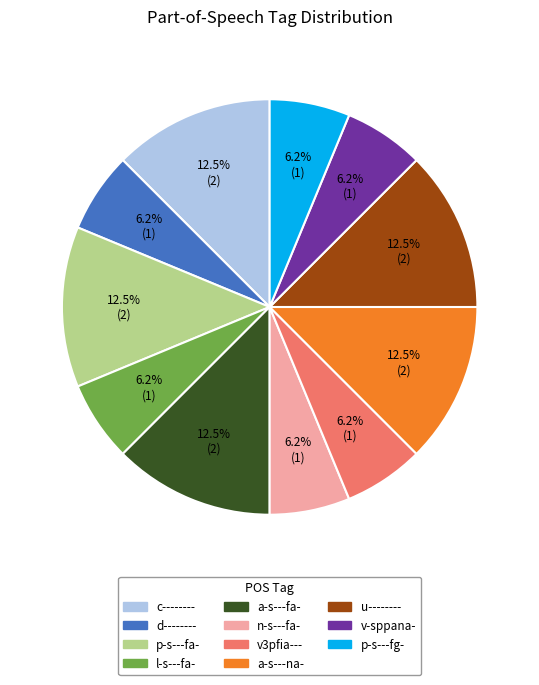

Is the sum of v-sppana- and p-s---fg- greater than half?

No